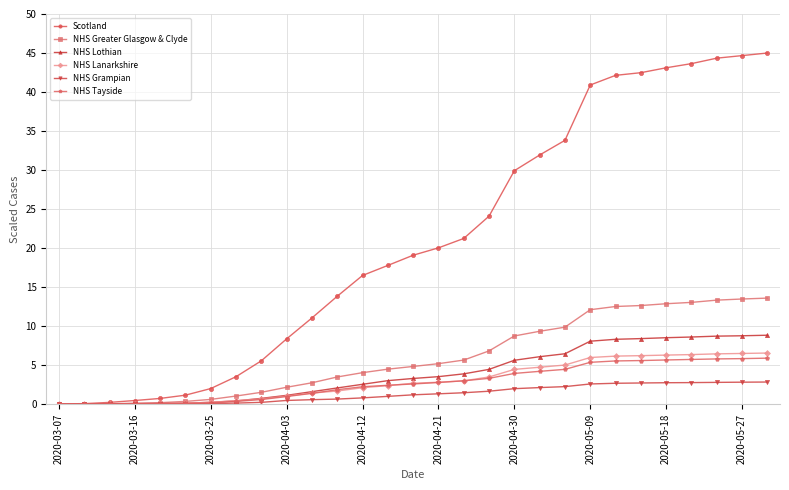

What is the maximum value for NHS Greater Glasgow & Clyde?

13.6